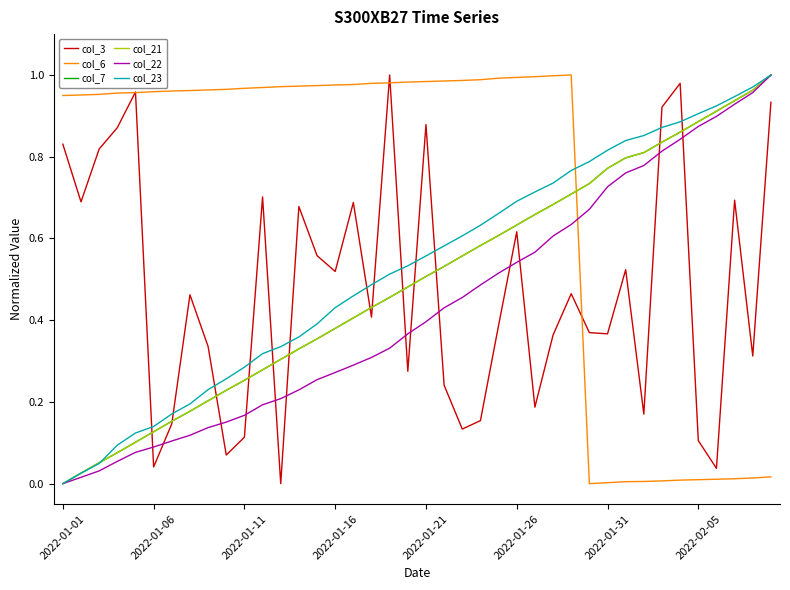

Does the chart display data point markers on the line(s)?

No